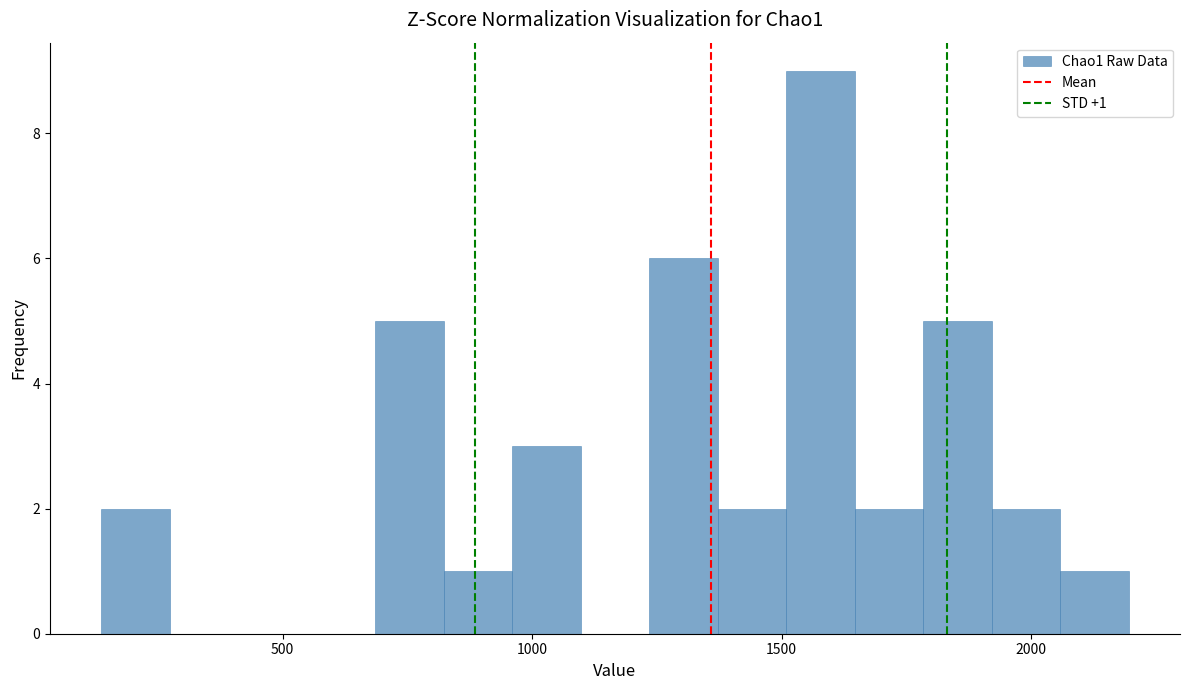

Read against the x-axis, roughly where is the centre of the tallest bar?

1600